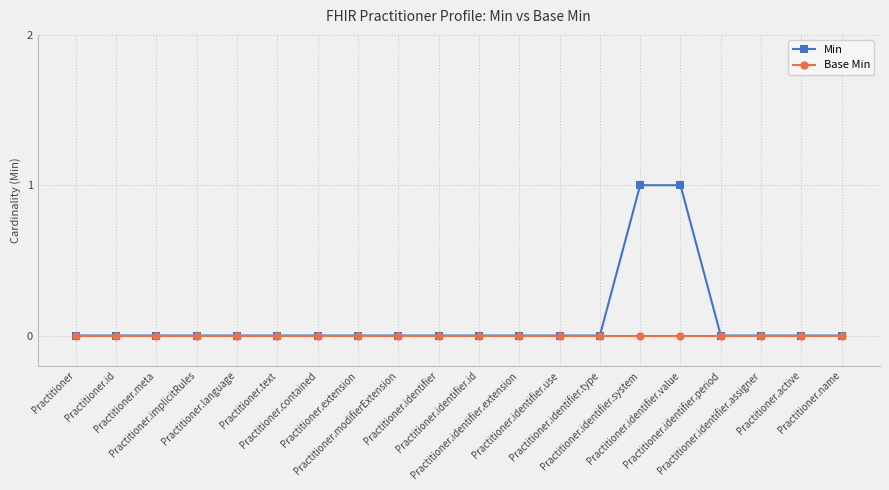

Count the Min values in the range 0 to 1.

20